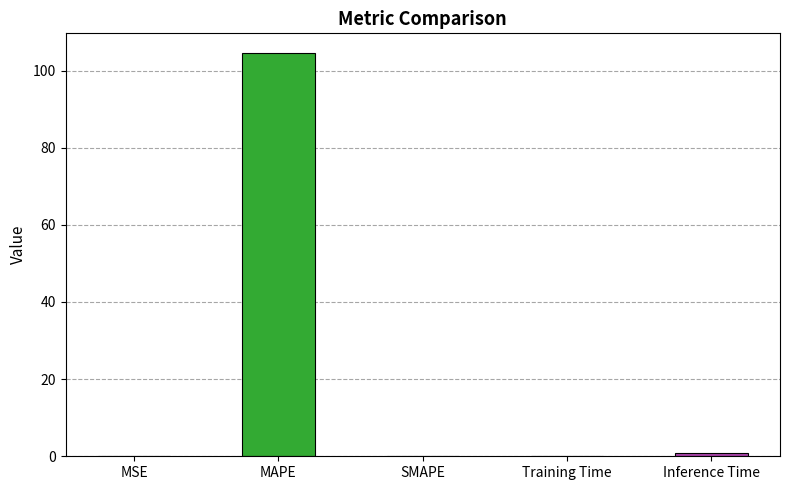

What is the difference between the second highest and second lowest values?

1.0